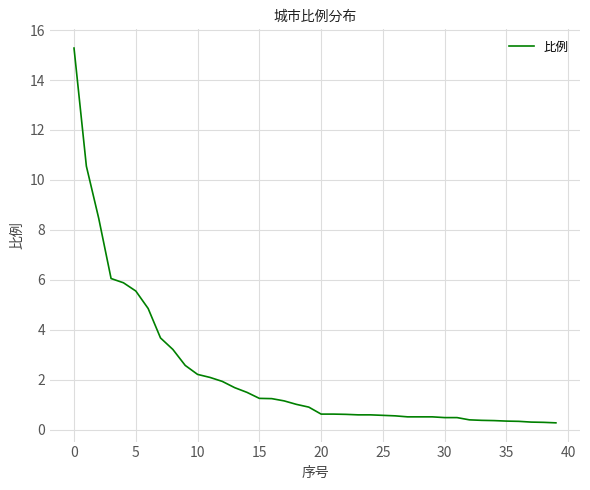

How many series are shown in this chart?

1